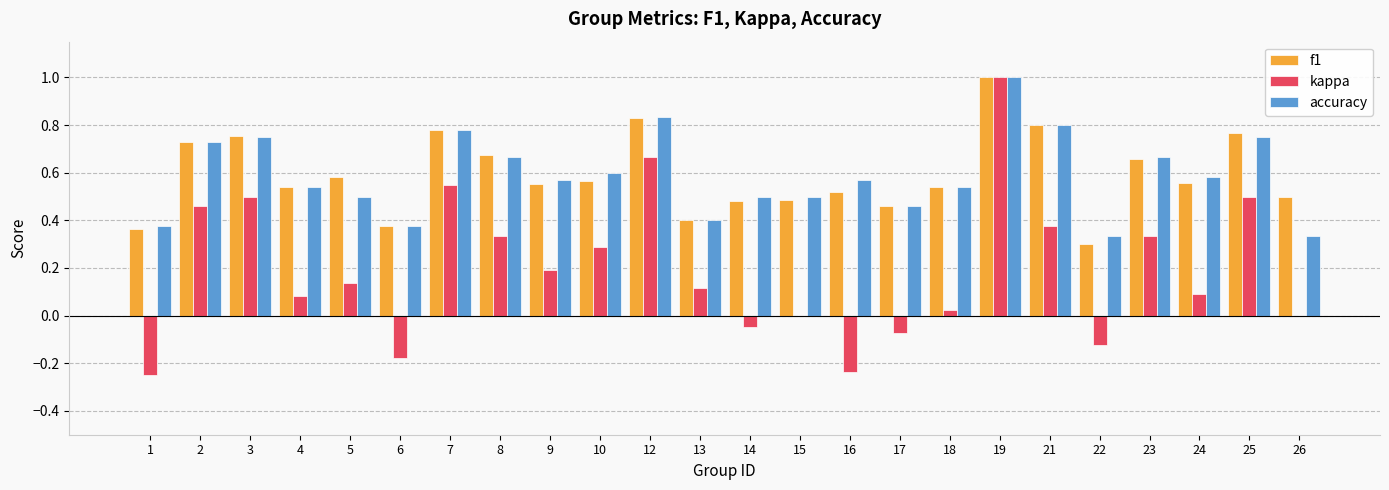

At which category does the chart reach its peak across all series?

19